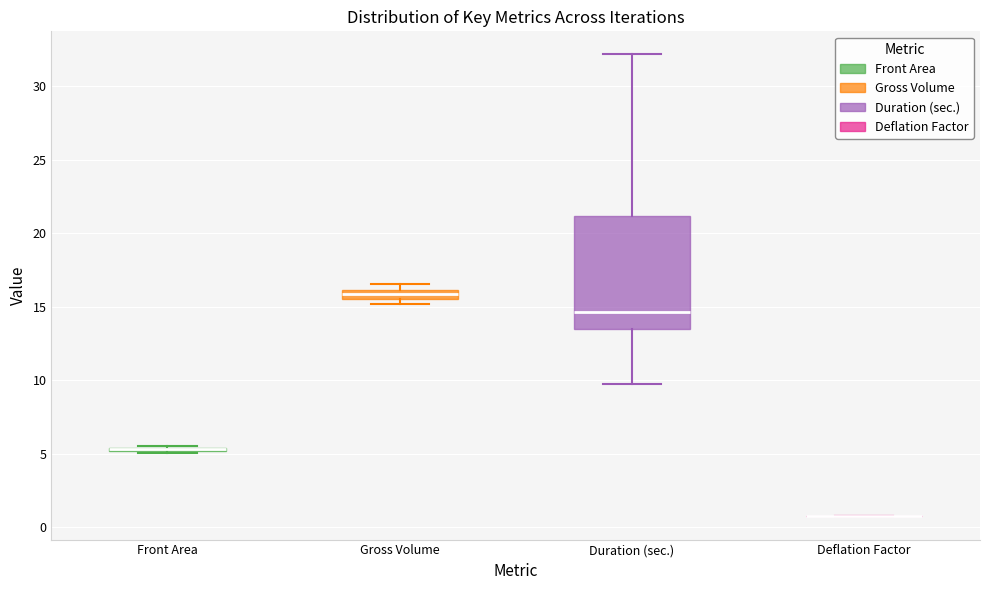

Where does the lower whisker of the box for Duration (sec.) end on the y-axis? The values are not printed on the chart, so give them approximately, as read against the axis.

10.0